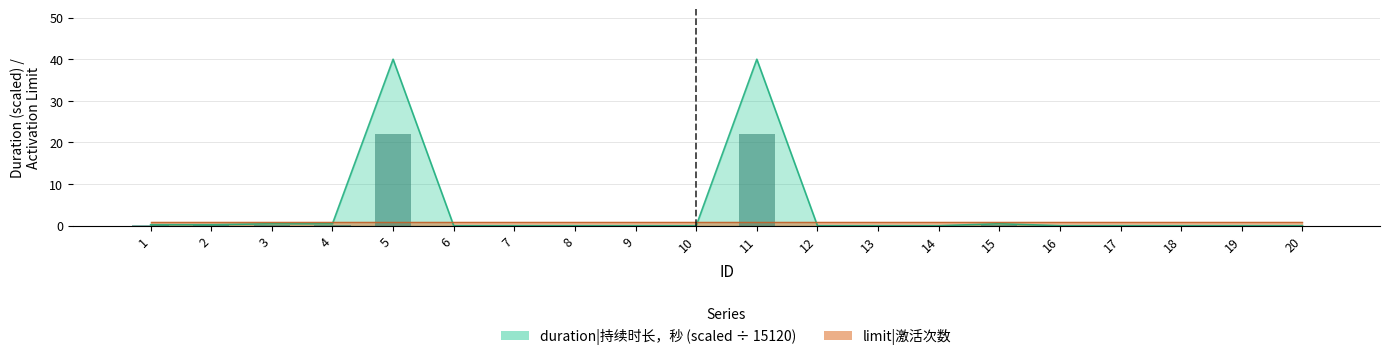

Is it true that the value at 5 is 9.3?

False